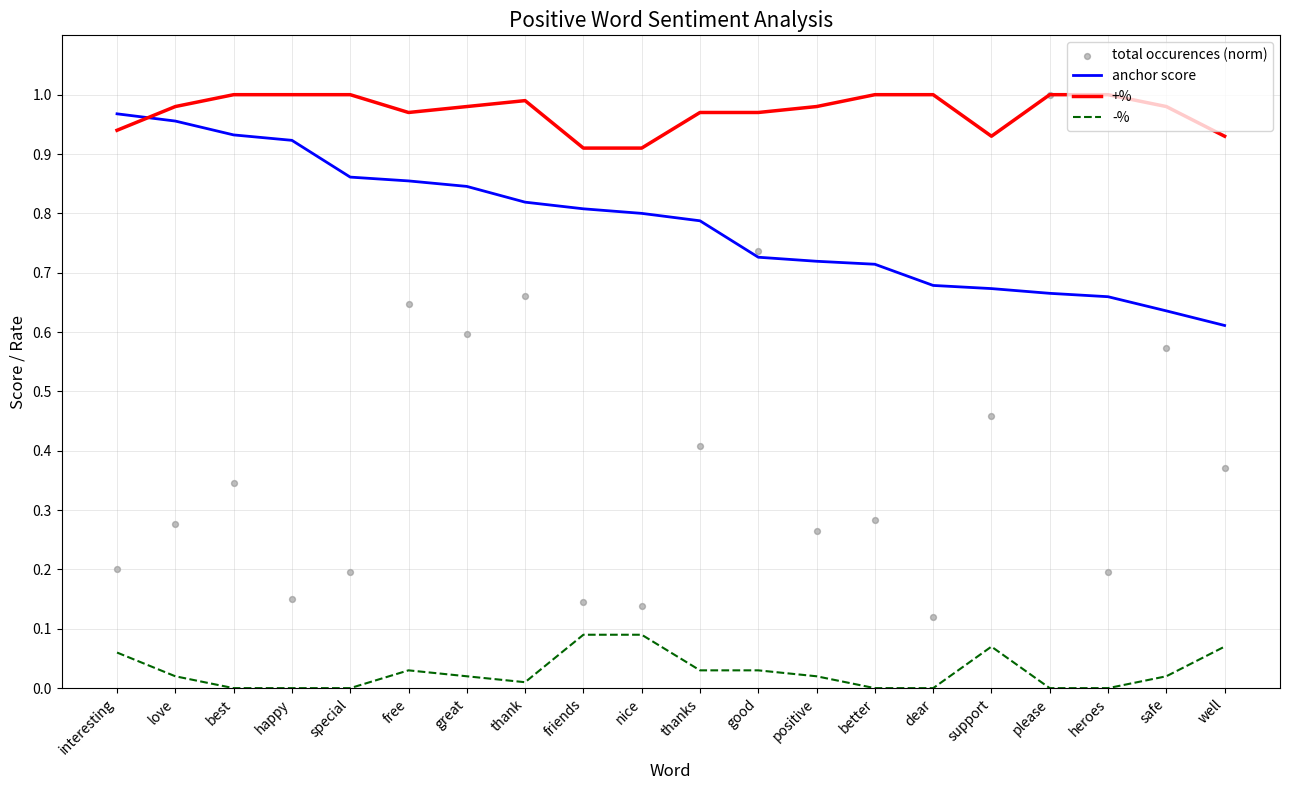

What is the total value across all series at friends?

2.0